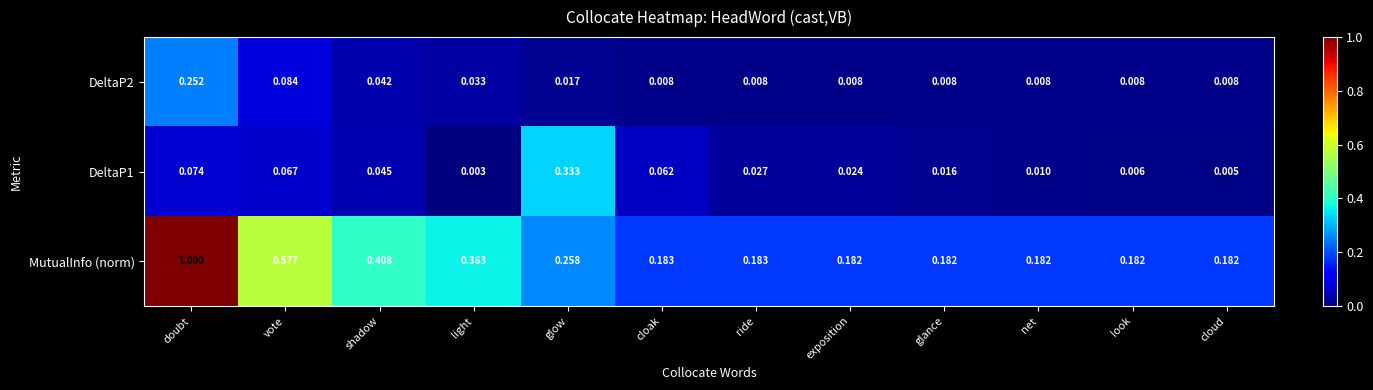

At which label is DeltaP1 closest to 0?

light